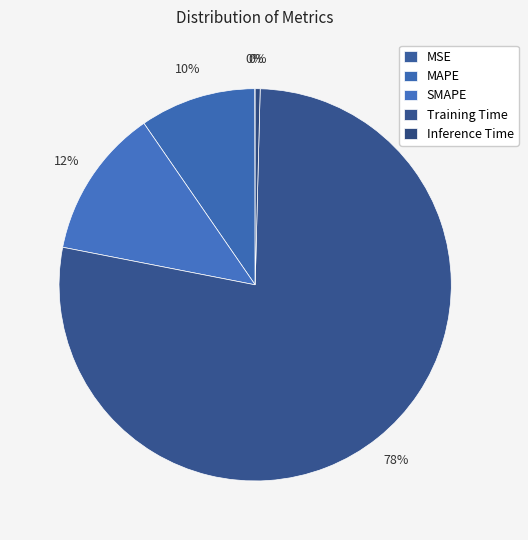

To the nearest percent, what is the average slice percentage?

20%